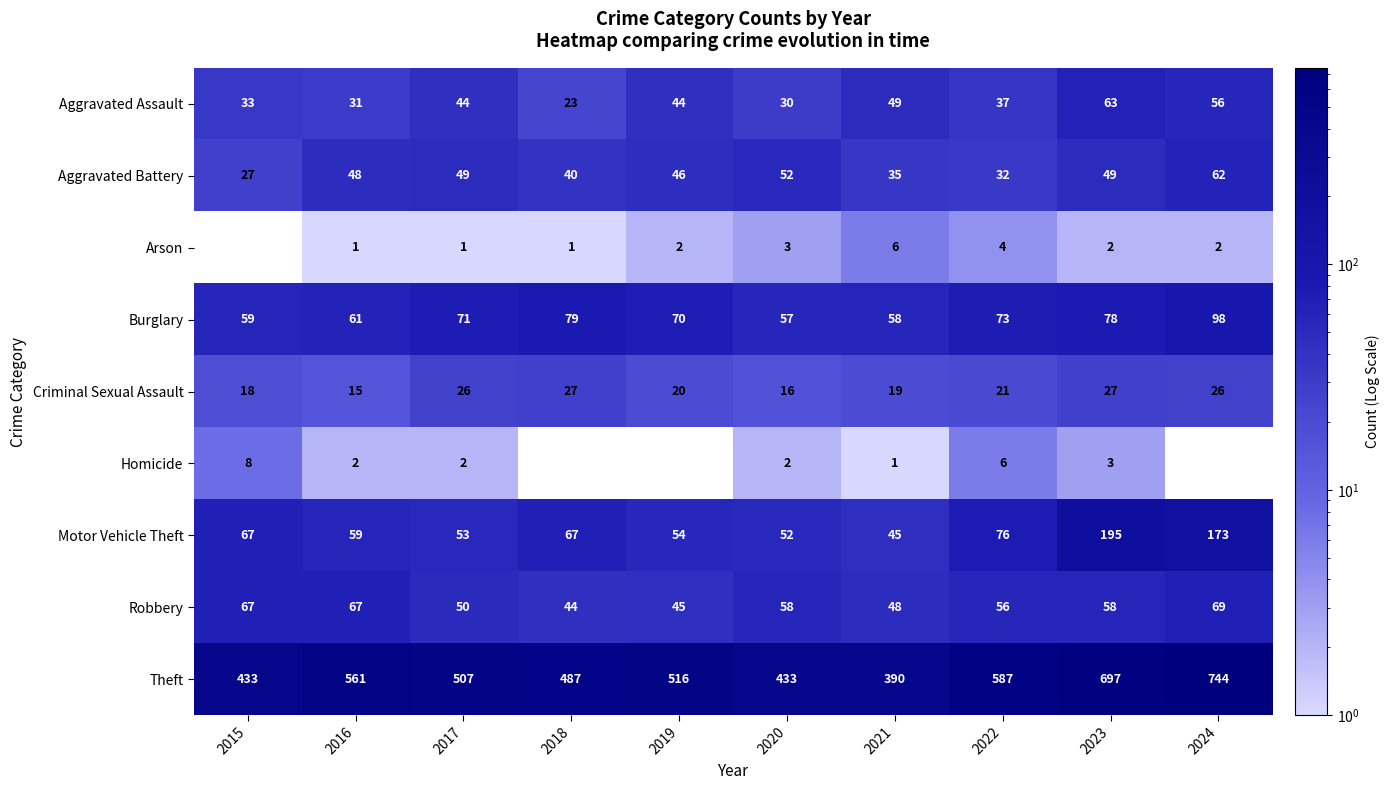

List the labels in order of Burglary value, largest first.

2024, 2018, 2023, 2022, 2017, 2019, 2016, 2015, 2021, 2020